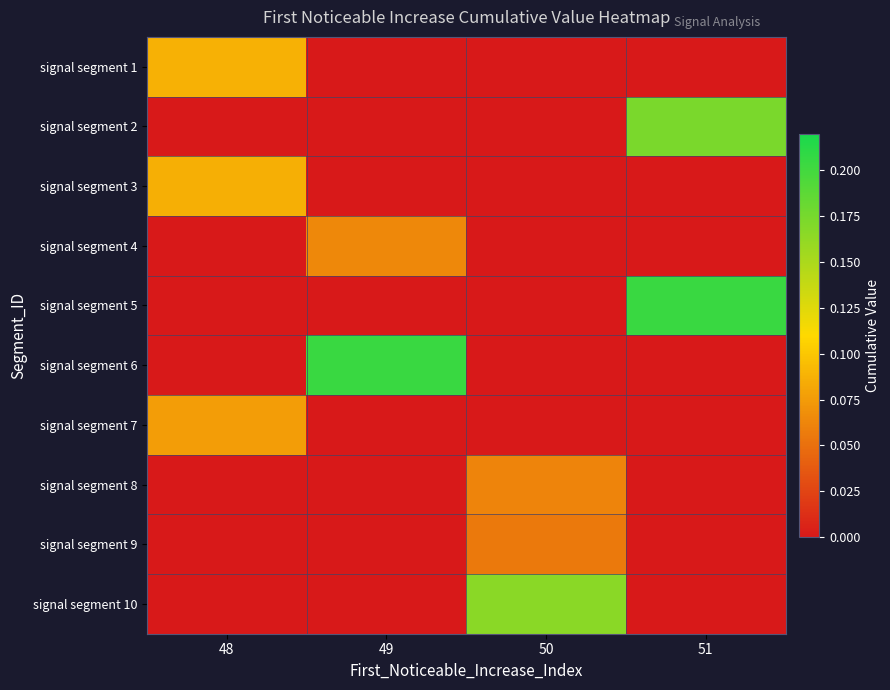

Between 50 and 48, which is larger?

48